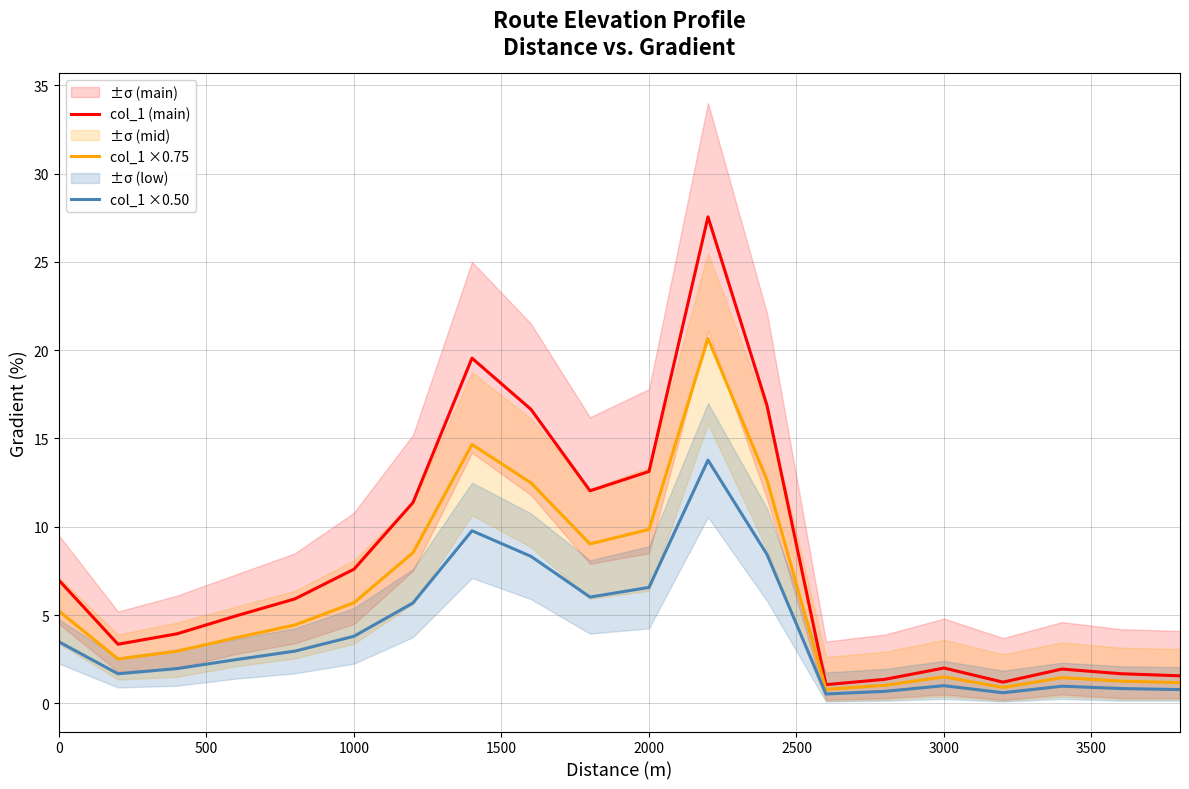

What is the lowest value of the col_1 (main) series?

1.1